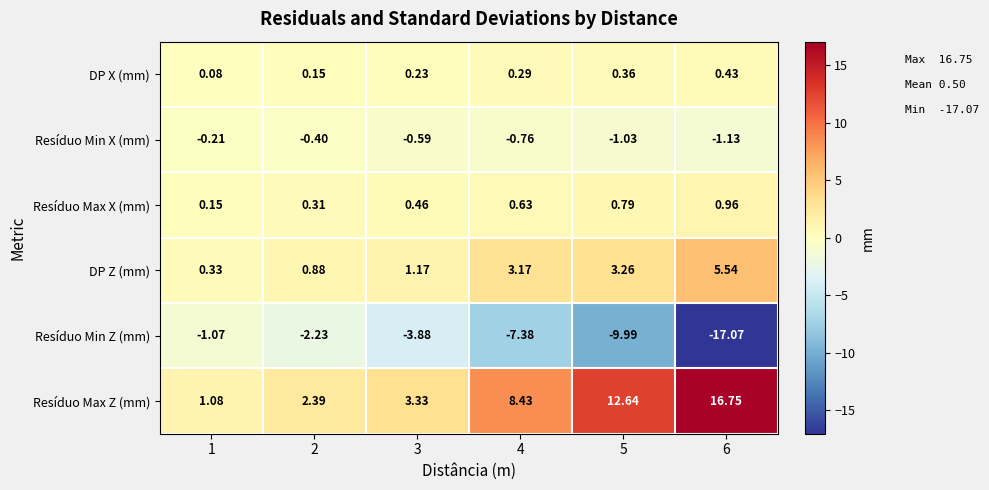

At how many categories does at least one series exceed 4?

3